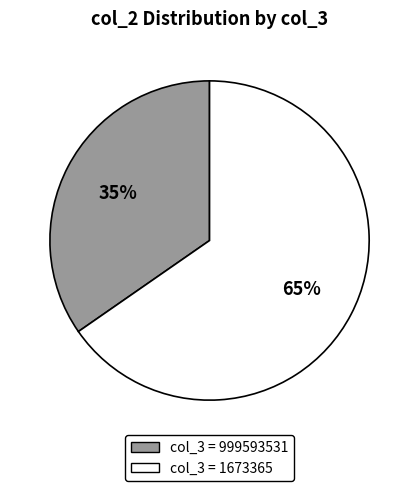

To the nearest percent, what is the average slice percentage?

50%